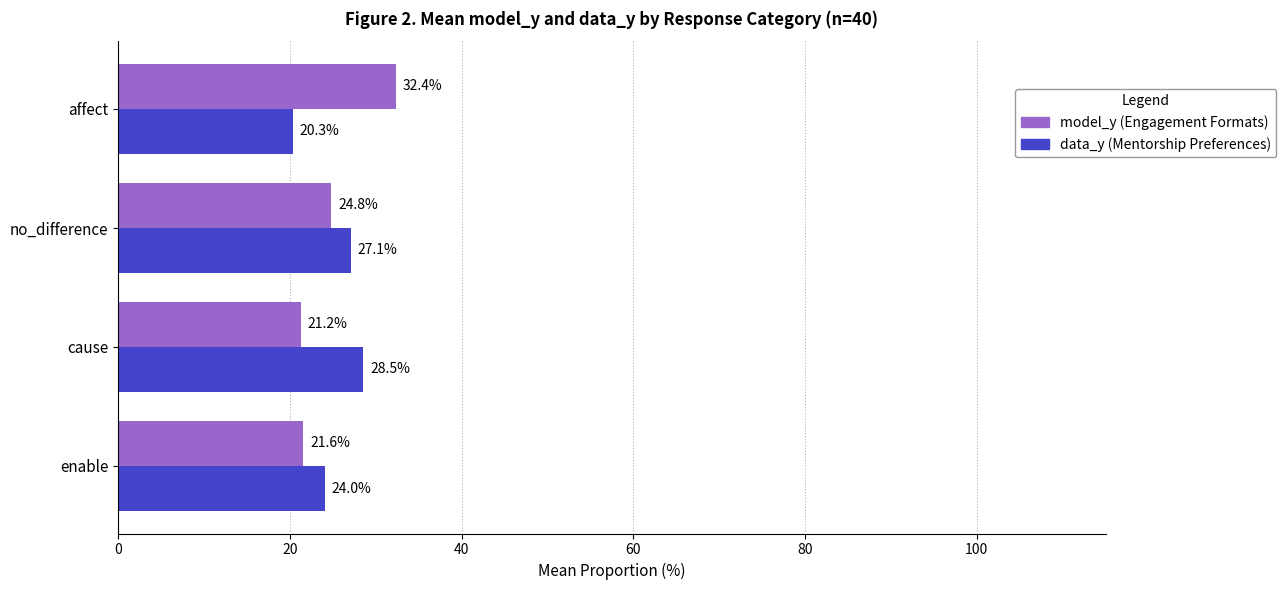

Count the number of categories in the chart.

4